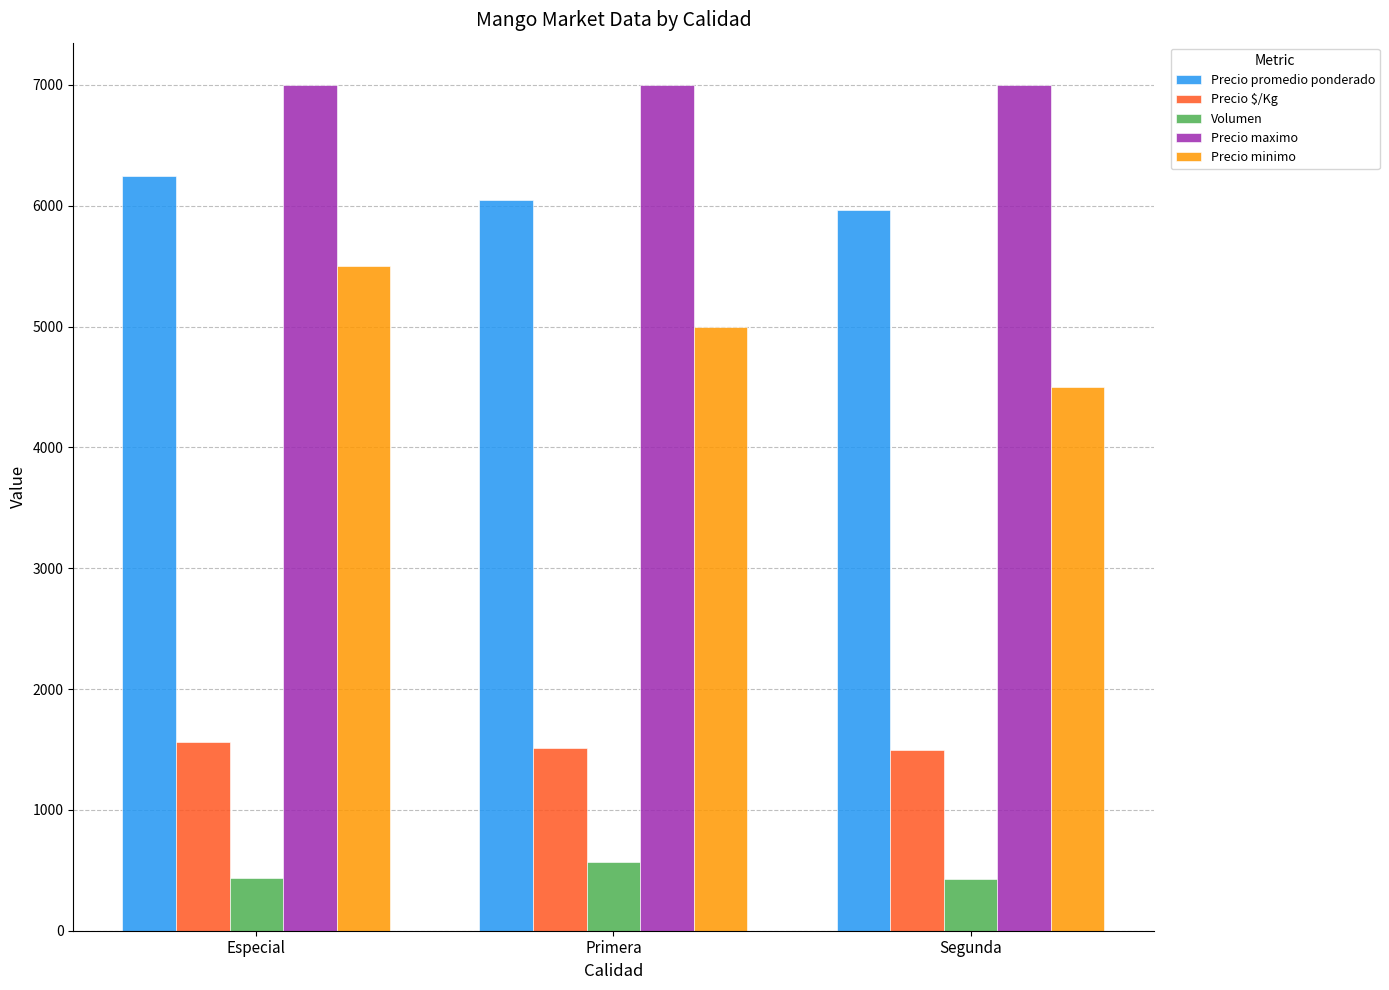

What is the value of the Precio maximo bar at the 3rd from the left?

7000